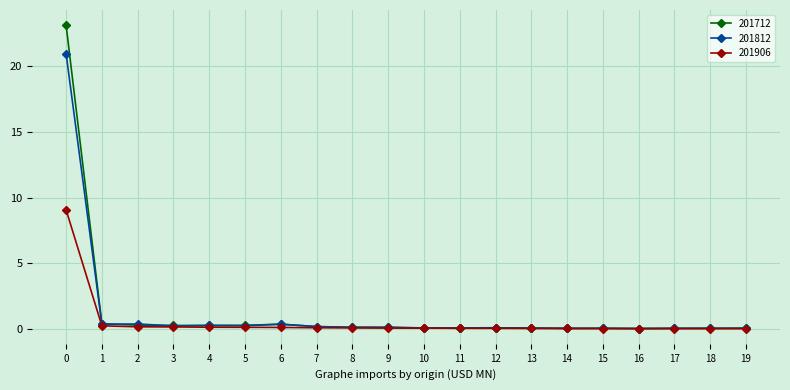

True or false: 201712 has a value of 0.0 at 15.

True